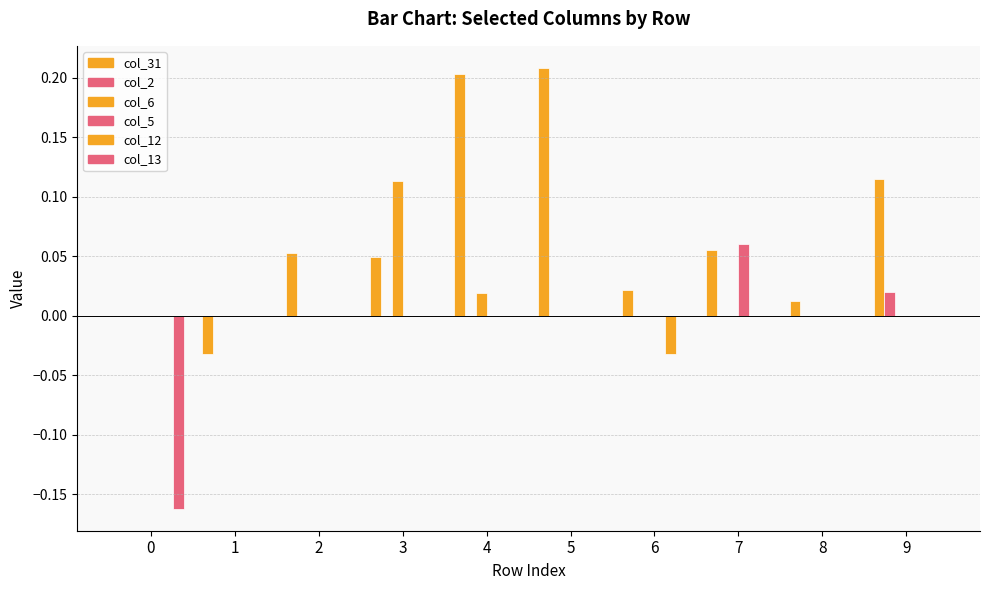

How many groups of bars are there?

10